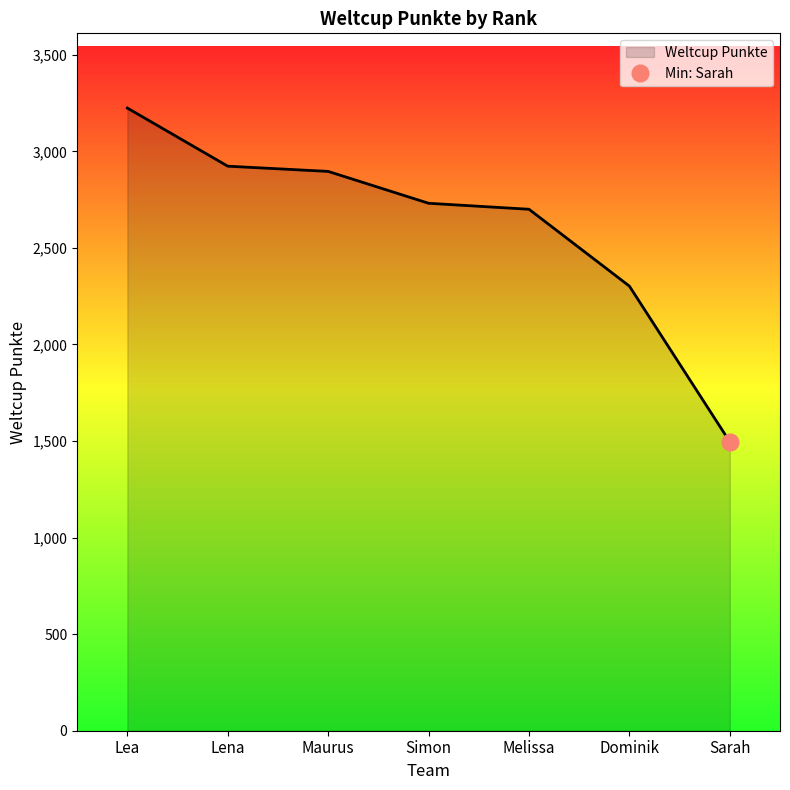

List the labels in order of value, largest first.

Lea, Lena, Maurus, Simon, Melissa, Dominik, Sarah